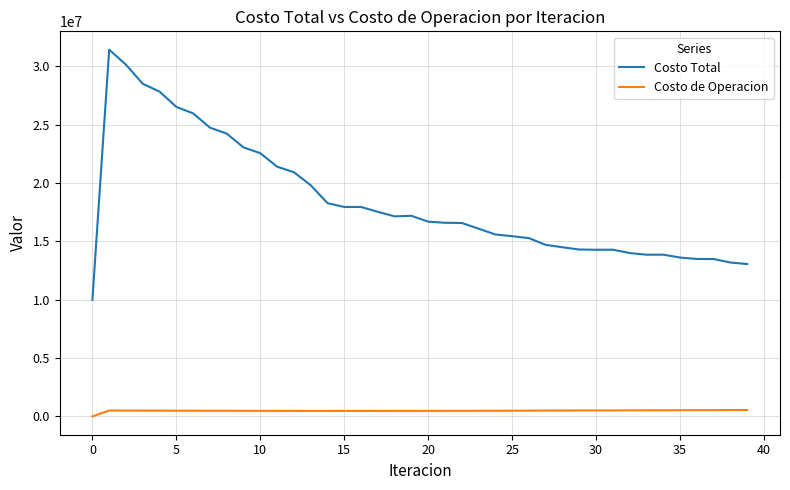

List the series in order of their overall mean, highest first.

Costo Total, Costo de Operacion